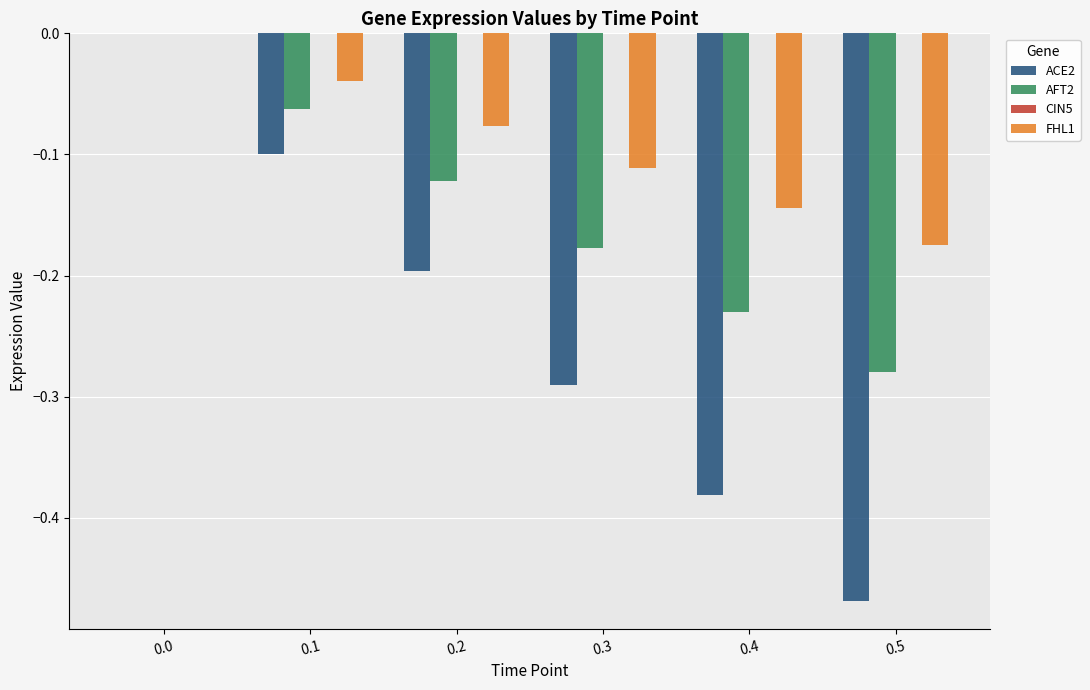

Between 0.2 and 0.4, which series saw the biggest shift?

ACE2